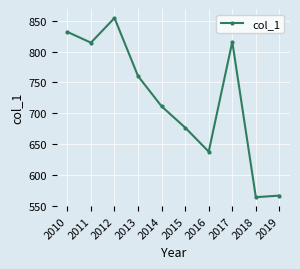

What is the ratio of the value at 2014 to the value at 2015?

1.1